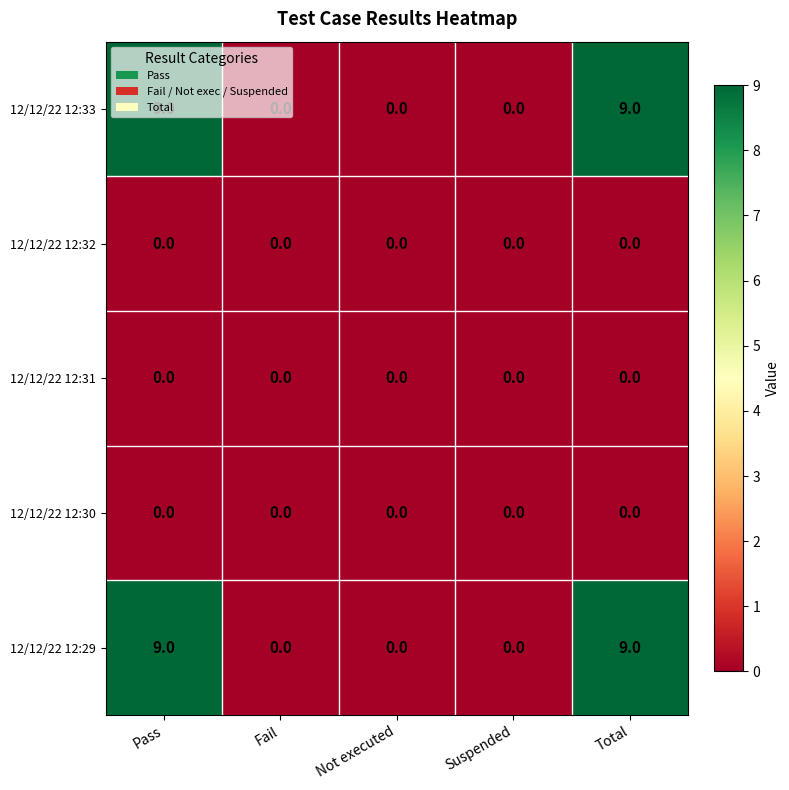

Is the value of 12/12/22 12:30 at Fail greater than the value of 12/12/22 12:29 at Pass?

No